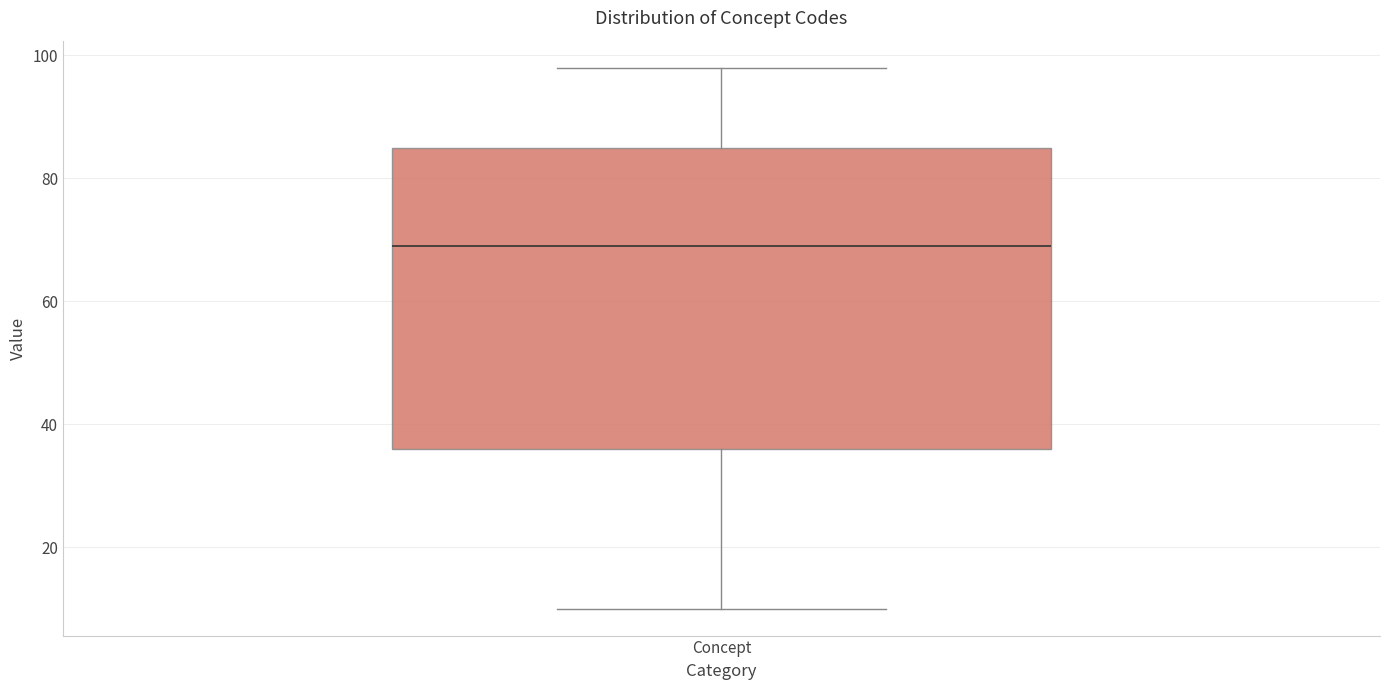

Read this box plot against the y-axis: the position of the median line, the range covered by the box, and the ends of both whiskers. The values are not printed on the chart, so give them approximately, as read against the axis.

median 70, box 36 to 86, whiskers 10 to 98